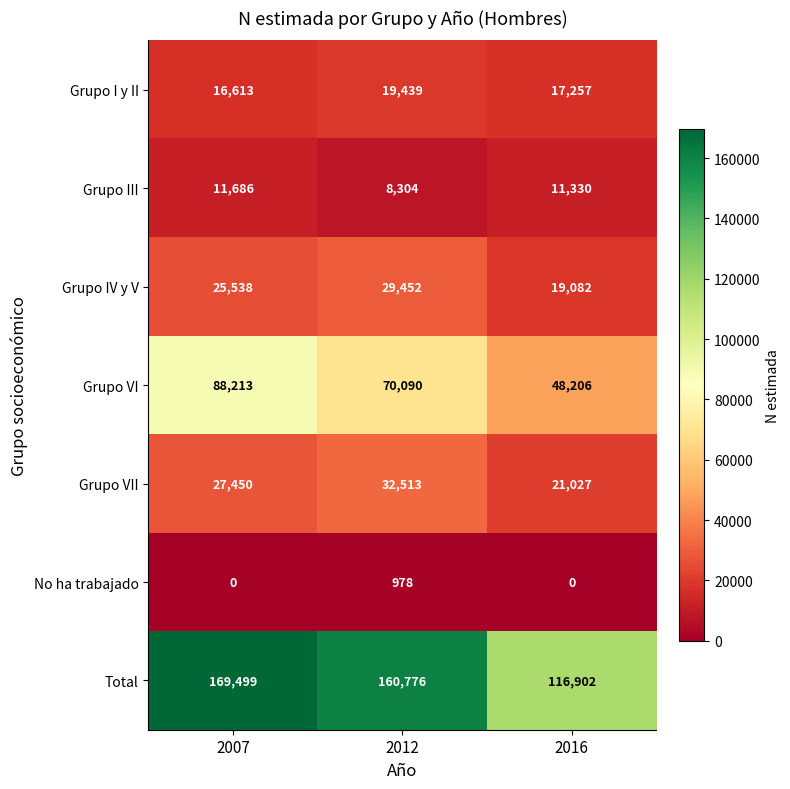

Reading right to left, list all the values displayed in this chart.

Grupo I y II: 2016=17257	2012=19439	2007=16613
Grupo III: 2016=11330	2012=8304	2007=11686
Grupo IV y V: 2016=19082	2012=29452	2007=25538
Grupo VI: 2016=48206	2012=70090	2007=88213
Grupo VII: 2016=21027	2012=32513	2007=27450
No ha trabajado: 2016=0	2012=978	2007=0
Total: 2016=116902	2012=160776	2007=169499